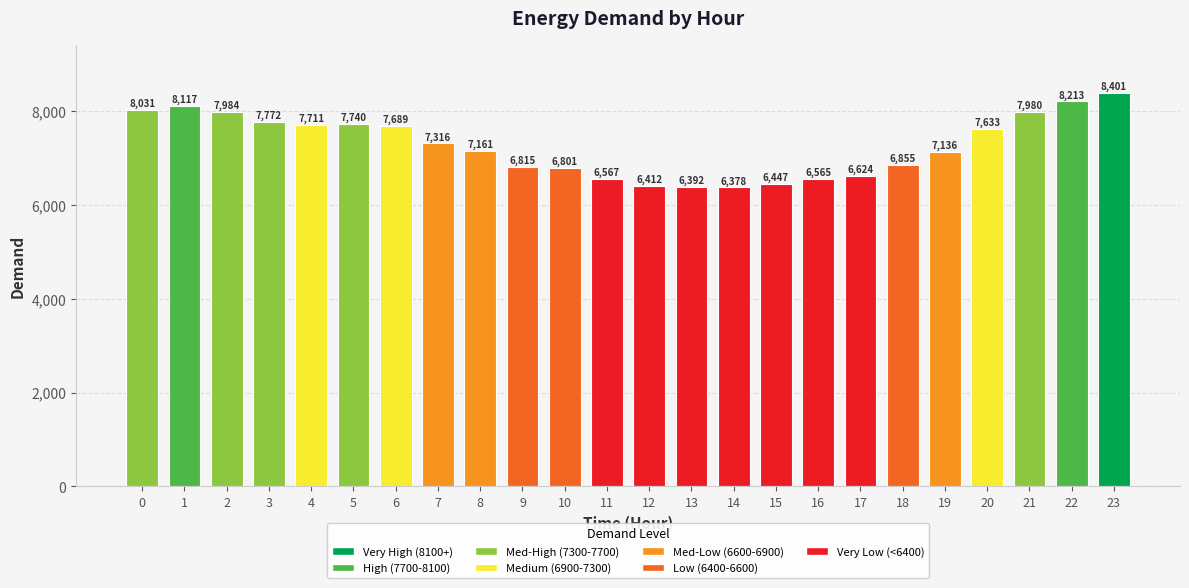

Is it true that the value at 16 is 4548?

False